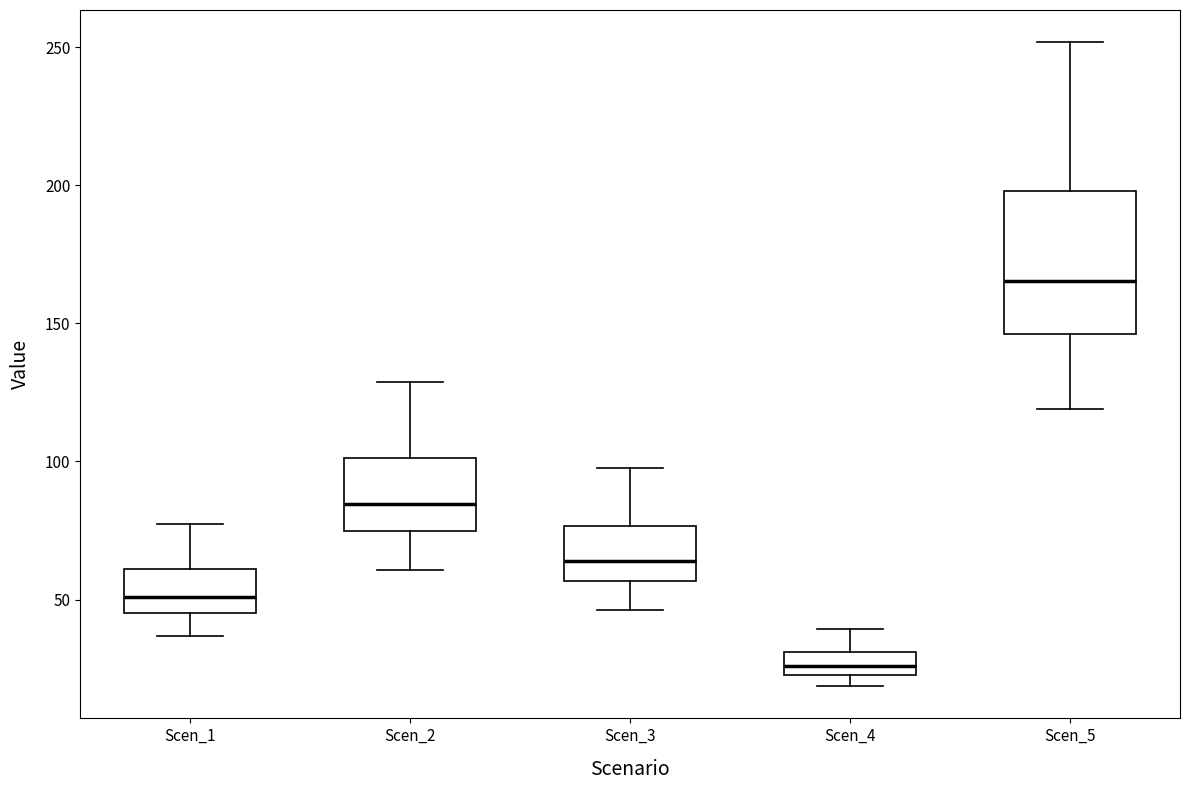

Reading left to right, transcribe this box plot: for each box, give where its median line is, the range the box spans, and where its two whiskers end, as read against the y-axis. The values are not printed on the chart, so give them approximately, as read against the axis.

Scen_1: median 50, box 45 to 60, whiskers 35 to 80
Scen_2: median 85, box 75 to 100, whiskers 60 to 130
Scen_3: median 65, box 55 to 75, whiskers 45 to 100
Scen_4: median 25 (inside the box), box 25 to 30, whiskers 20 to 40
Scen_5: median 165, box 145 to 200, whiskers 120 to 250